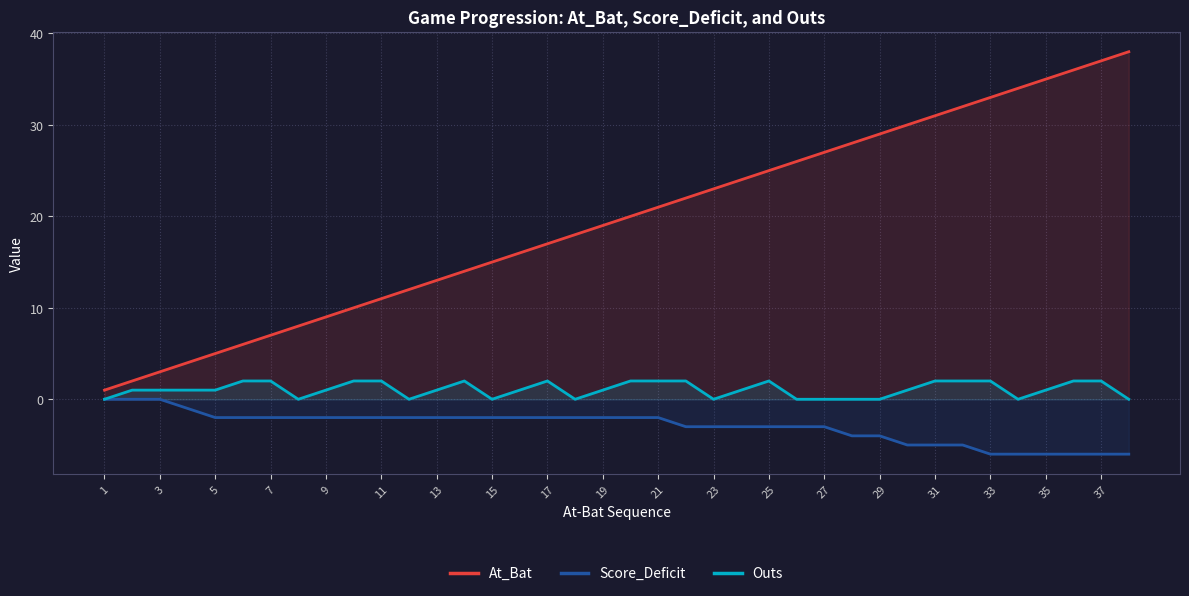

How many series are shown in this chart?

3